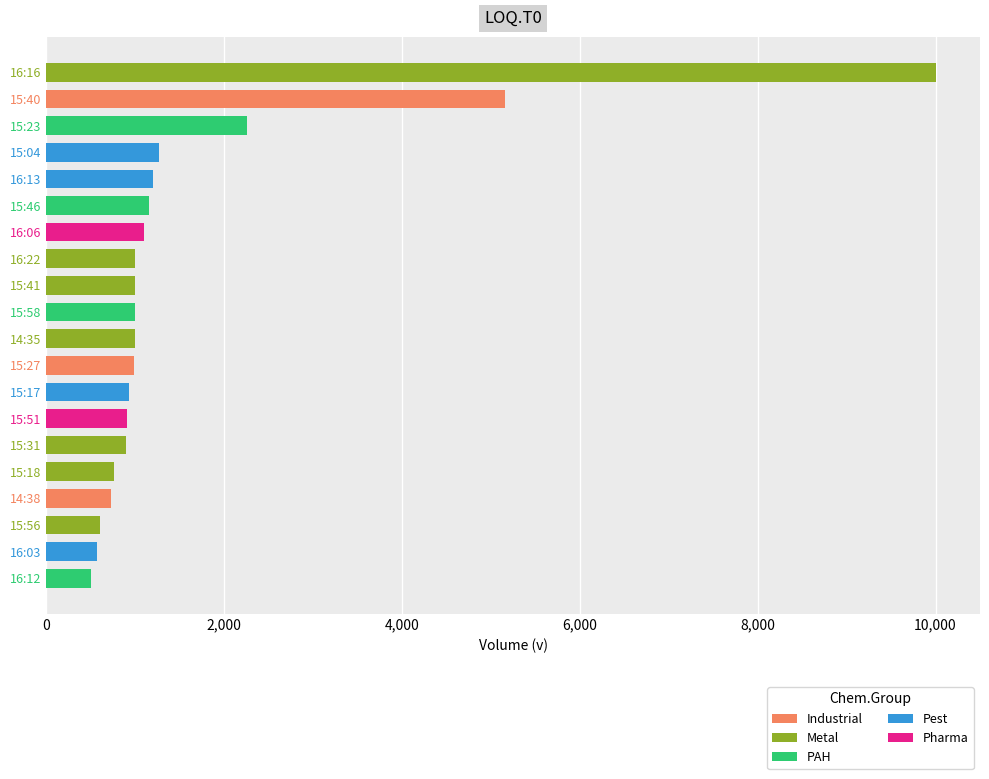

What is the difference between the second highest and second lowest values?

4581